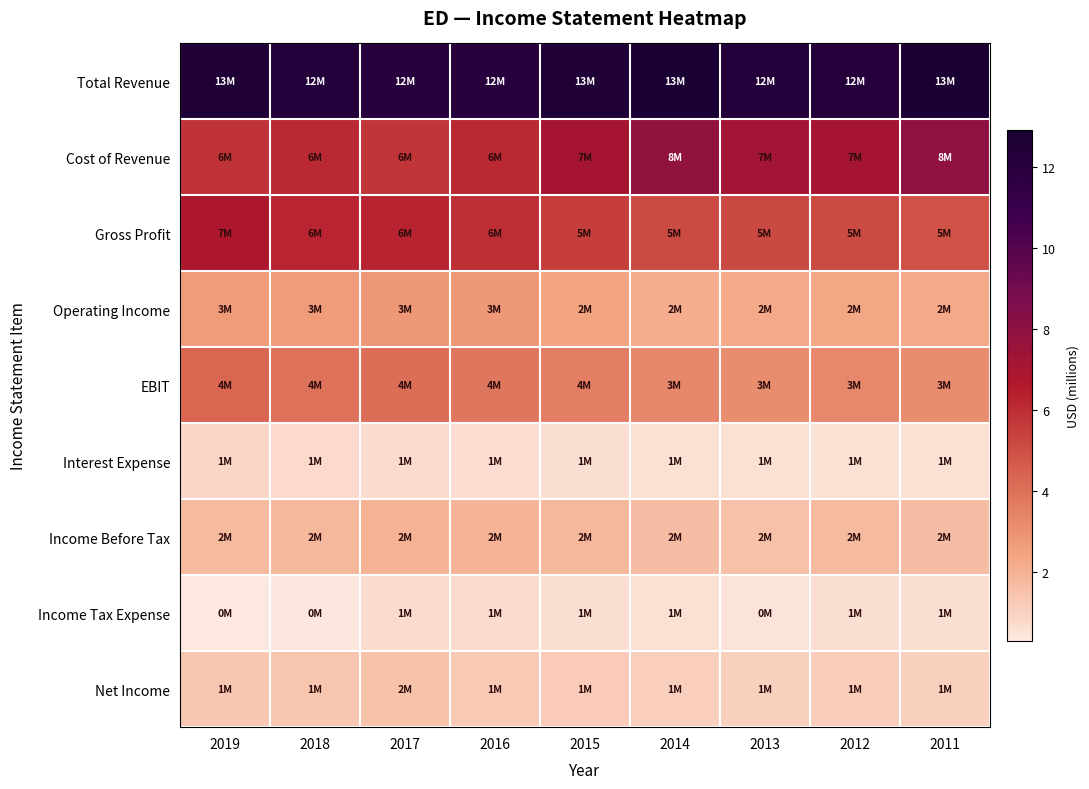

At how many categories does at least one series exceed 0?

9